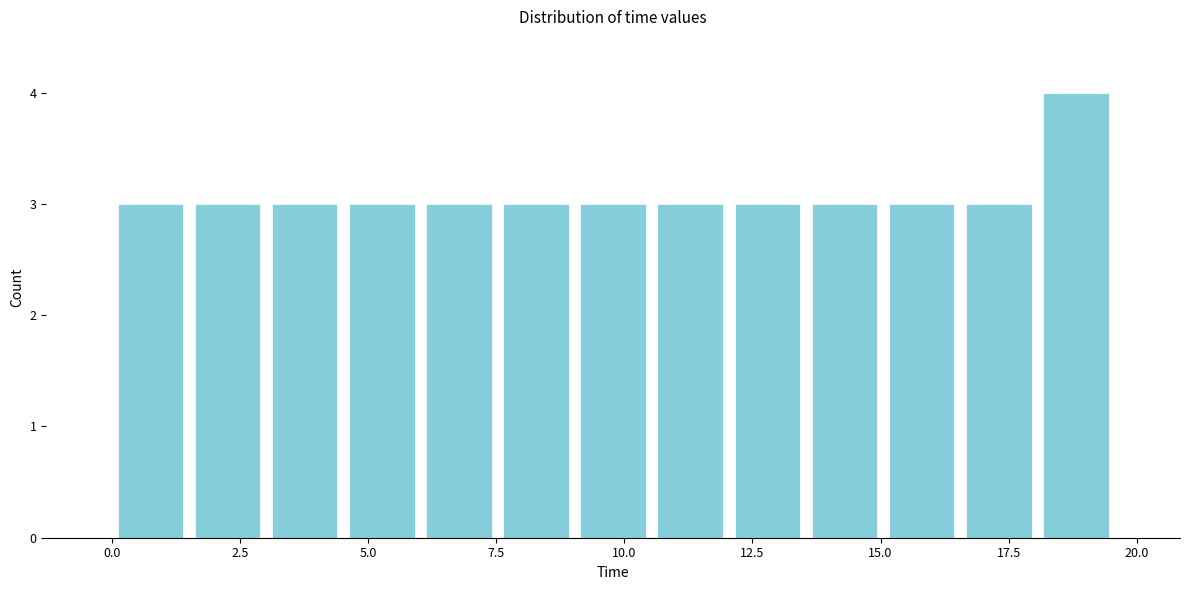

Around what value on the x-axis is the tallest bar? Give the approximate position of its centre, as read against the axis.

19.0